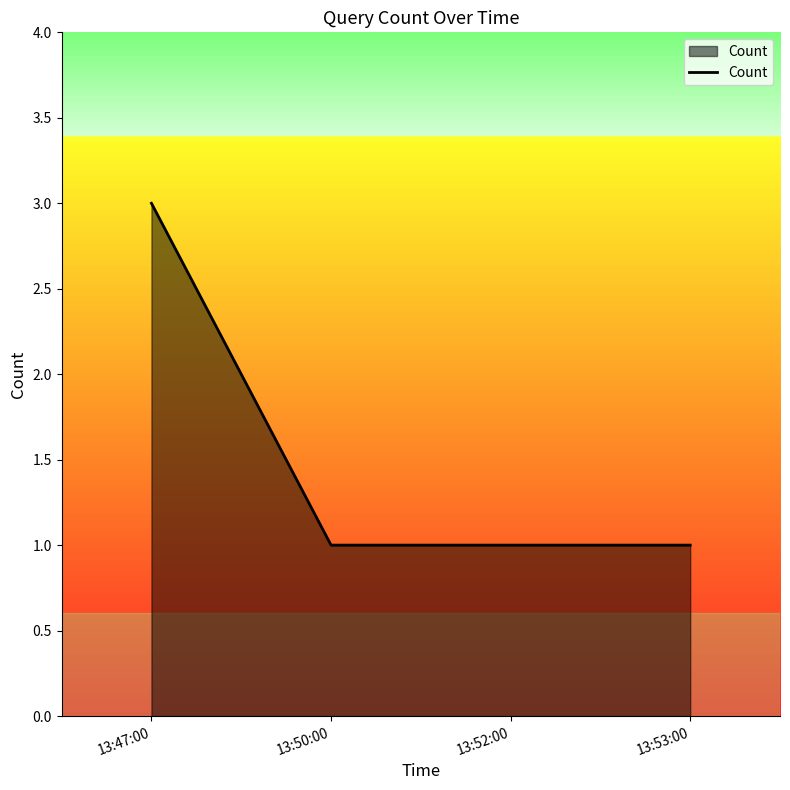

What is the difference between the maximum and minimum values?

2